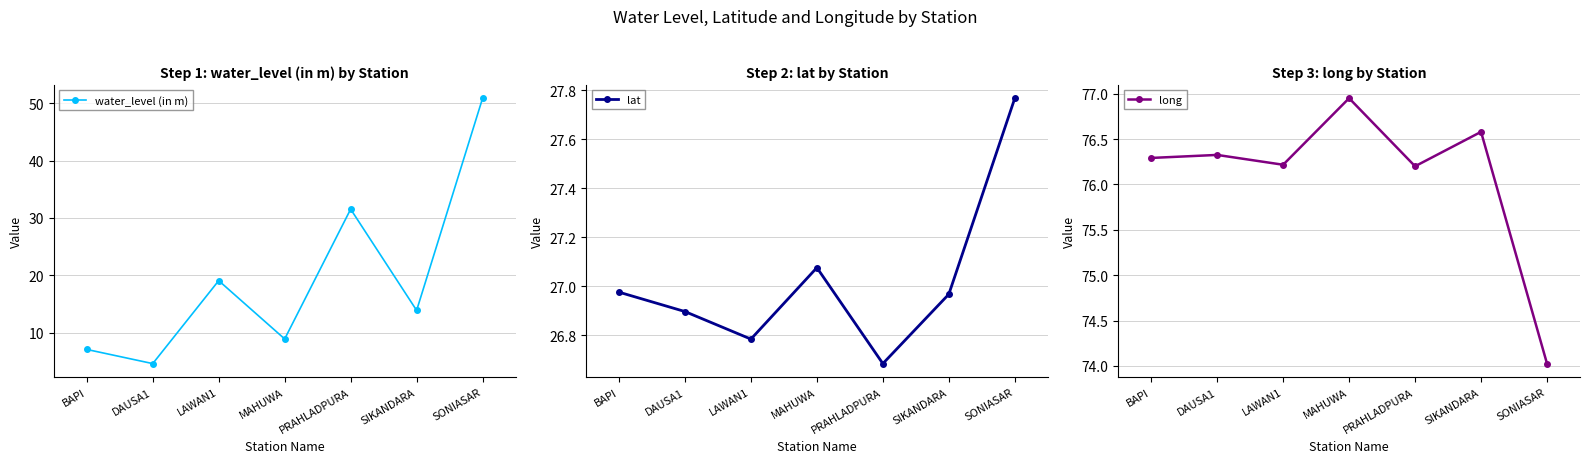

True or false: long has a value of 76.6 at SIKANDARA.

True